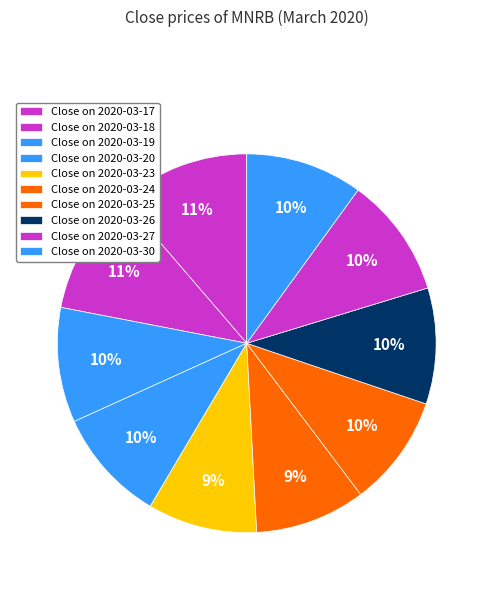

How many segments does this pie chart have?

10